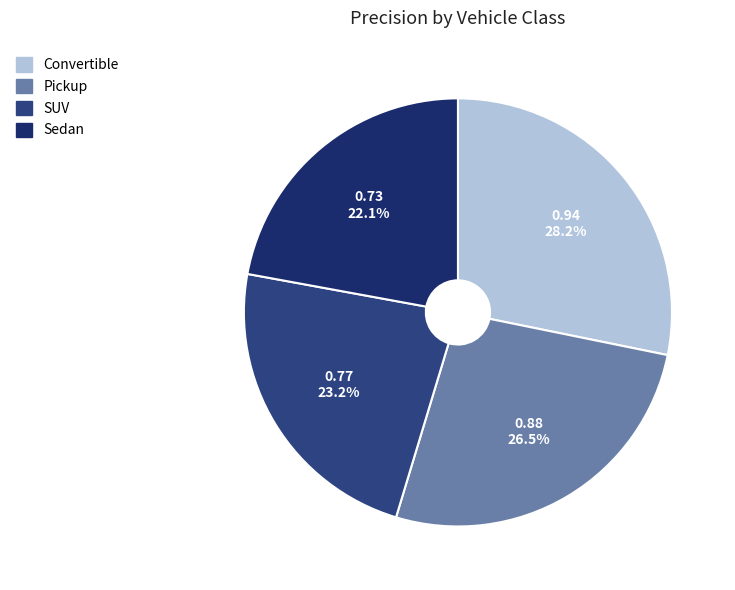

Does Sedan represent more than half of the total?

No